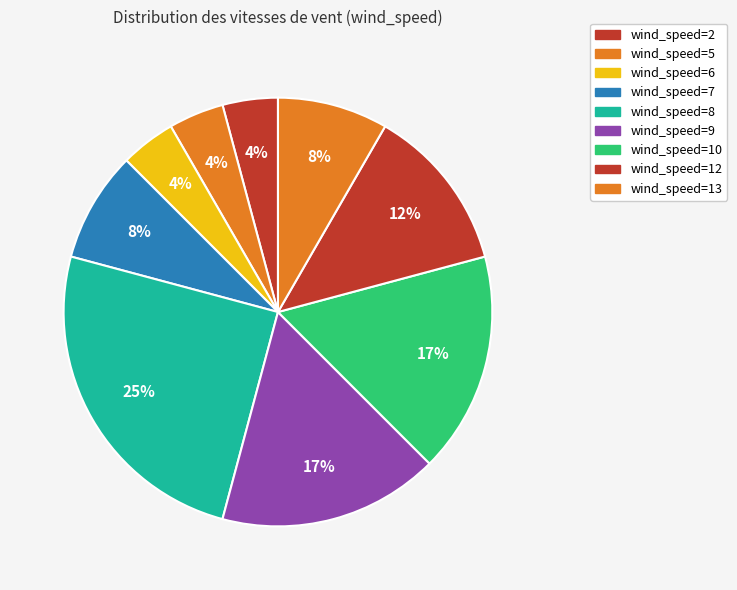

How many slices are in this pie chart?

9